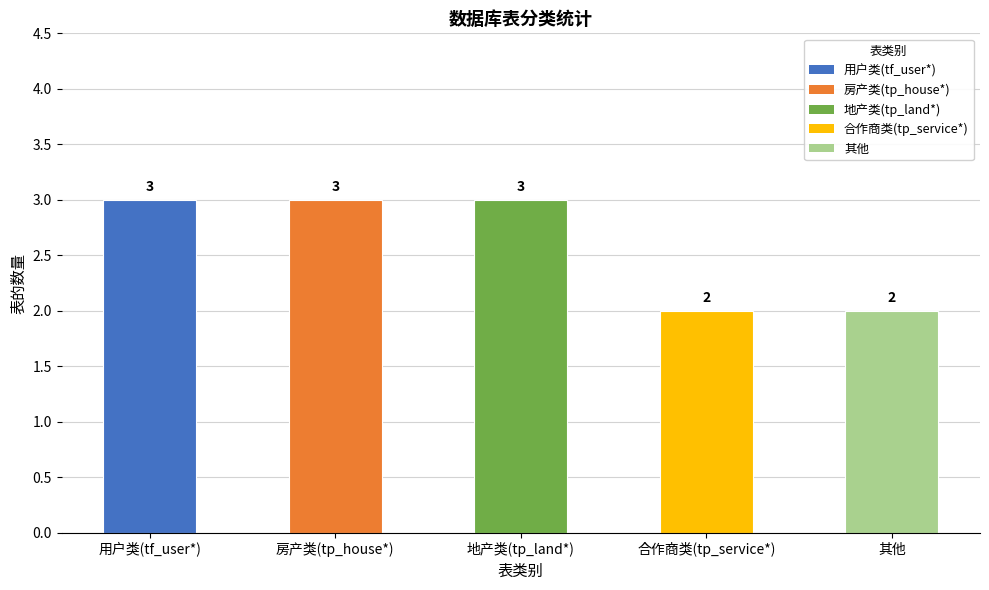

How many values are below 3?

2